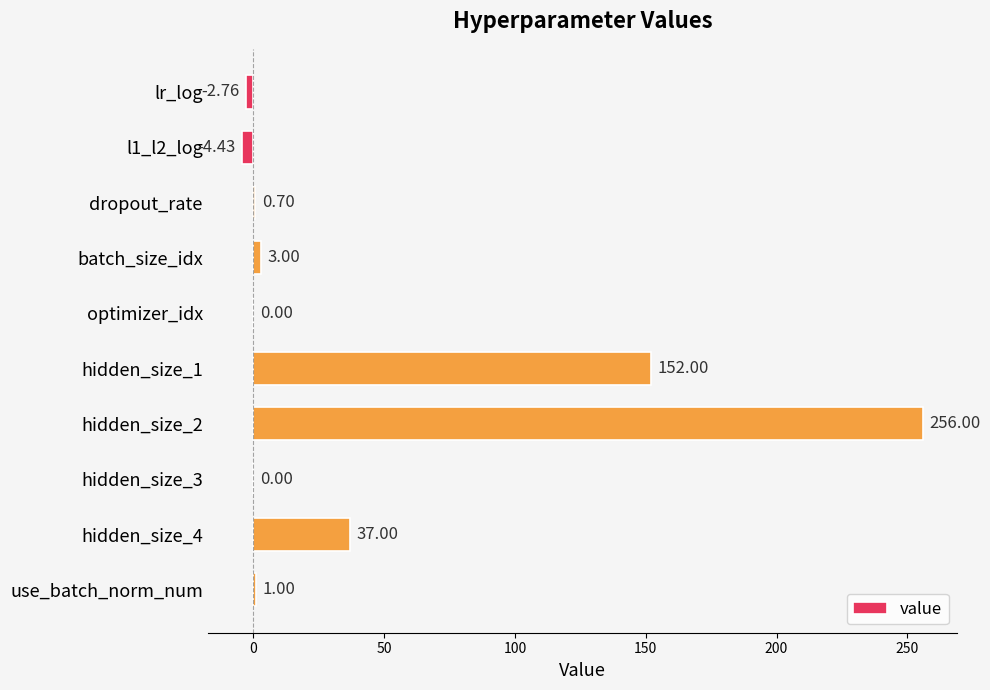

What is the sum of all values?

442.5